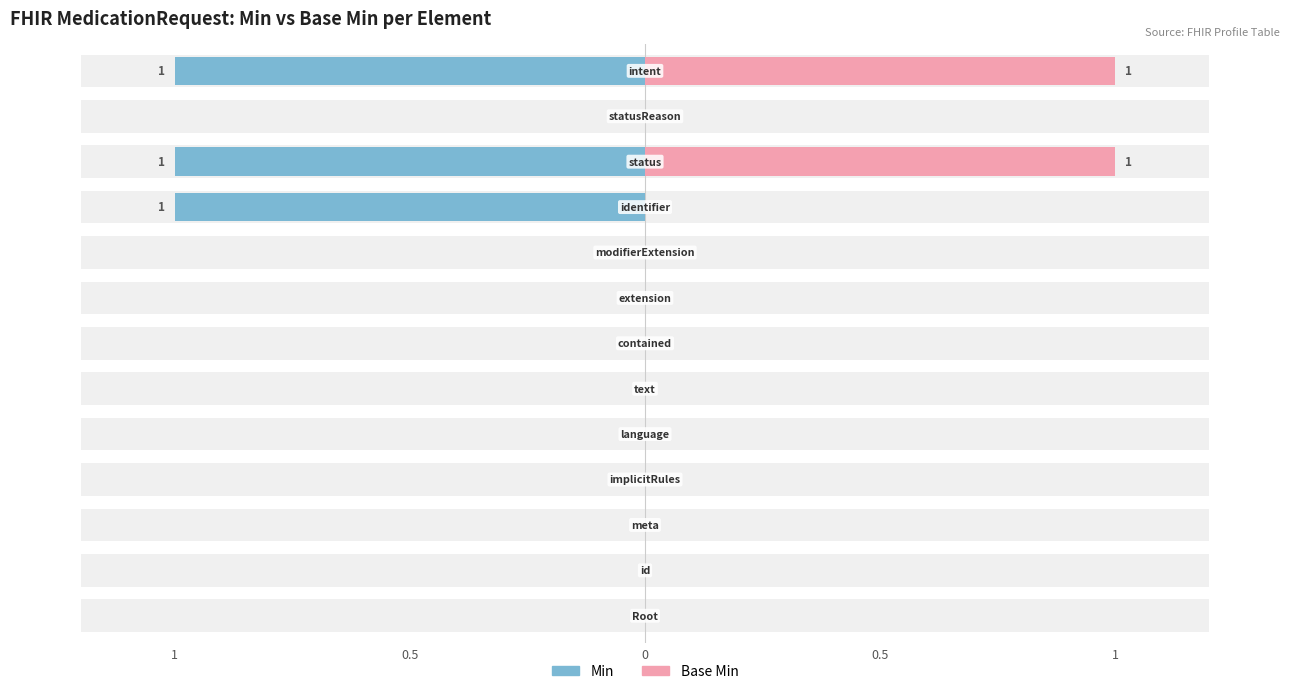

What is the label of the 11th bar from the right?

MedicationRequest.meta